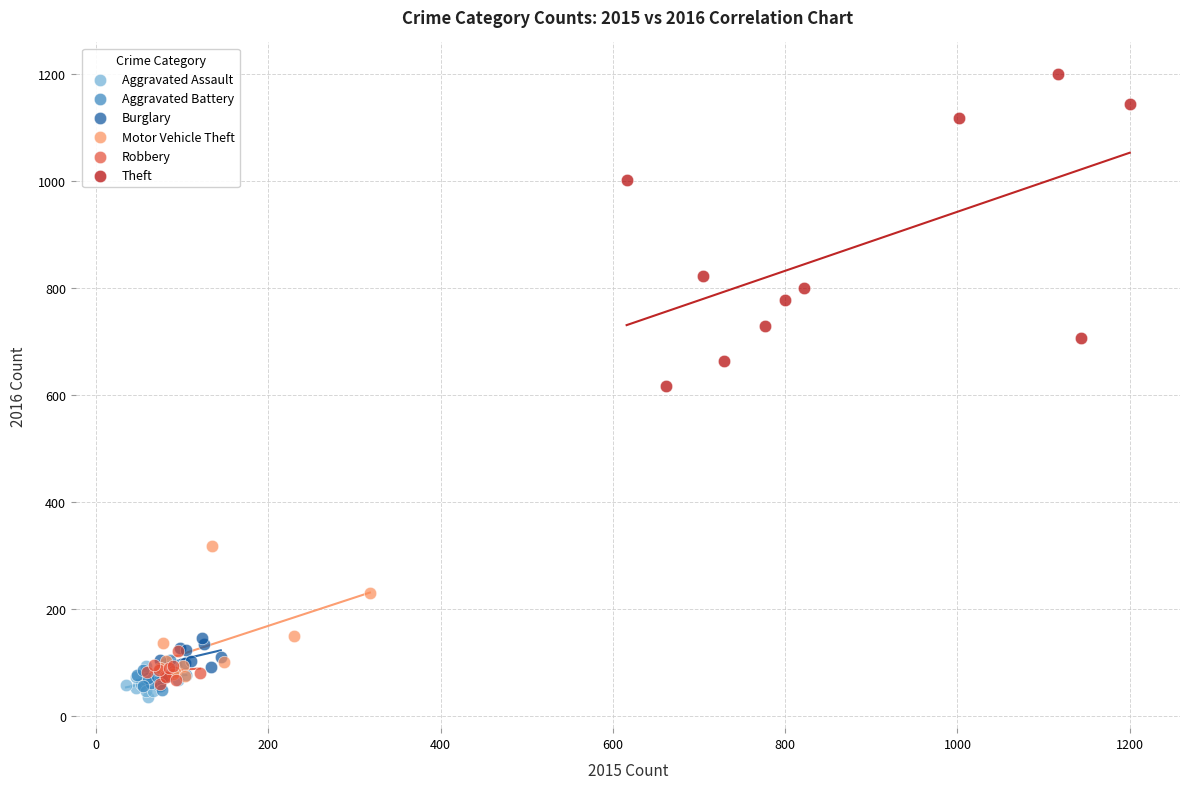

Which series contains the highest Y value?

Theft